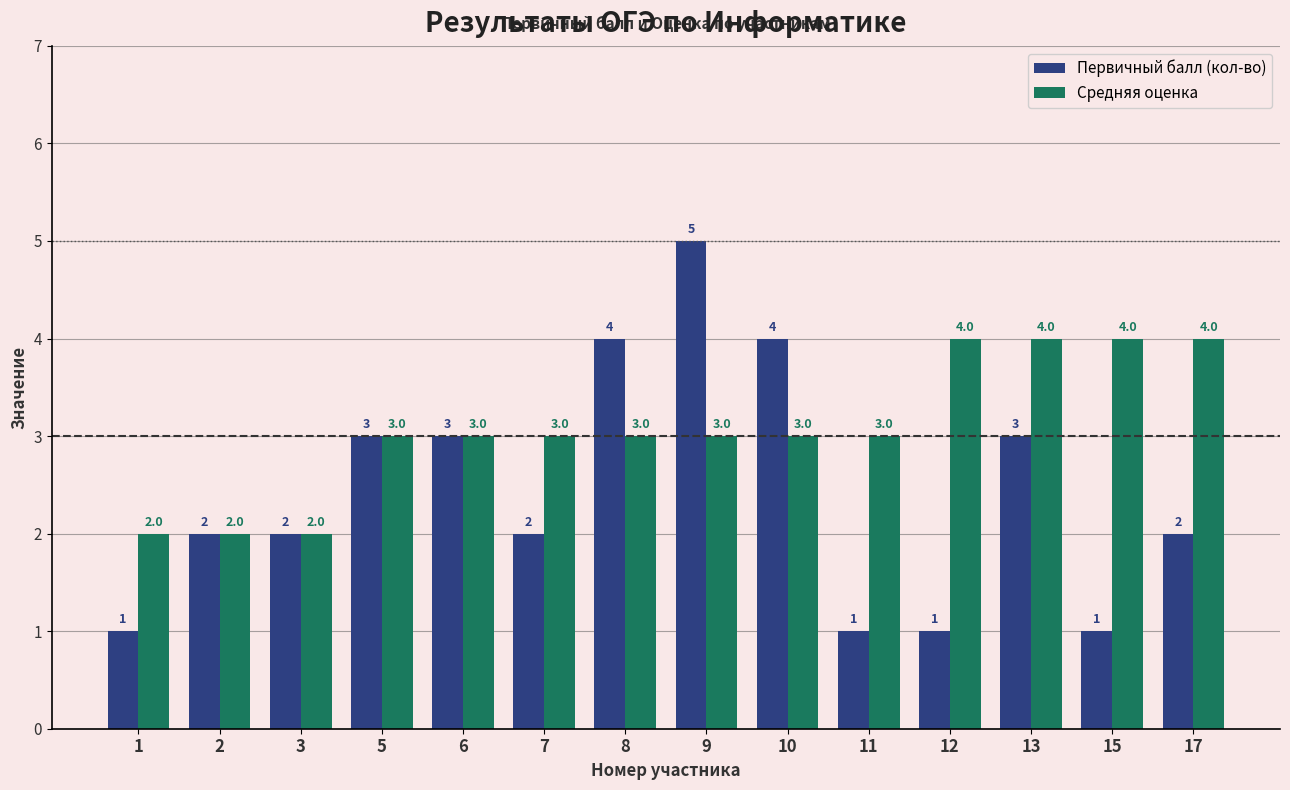

Count the Средняя оценка values in the range 3 to 4.

11